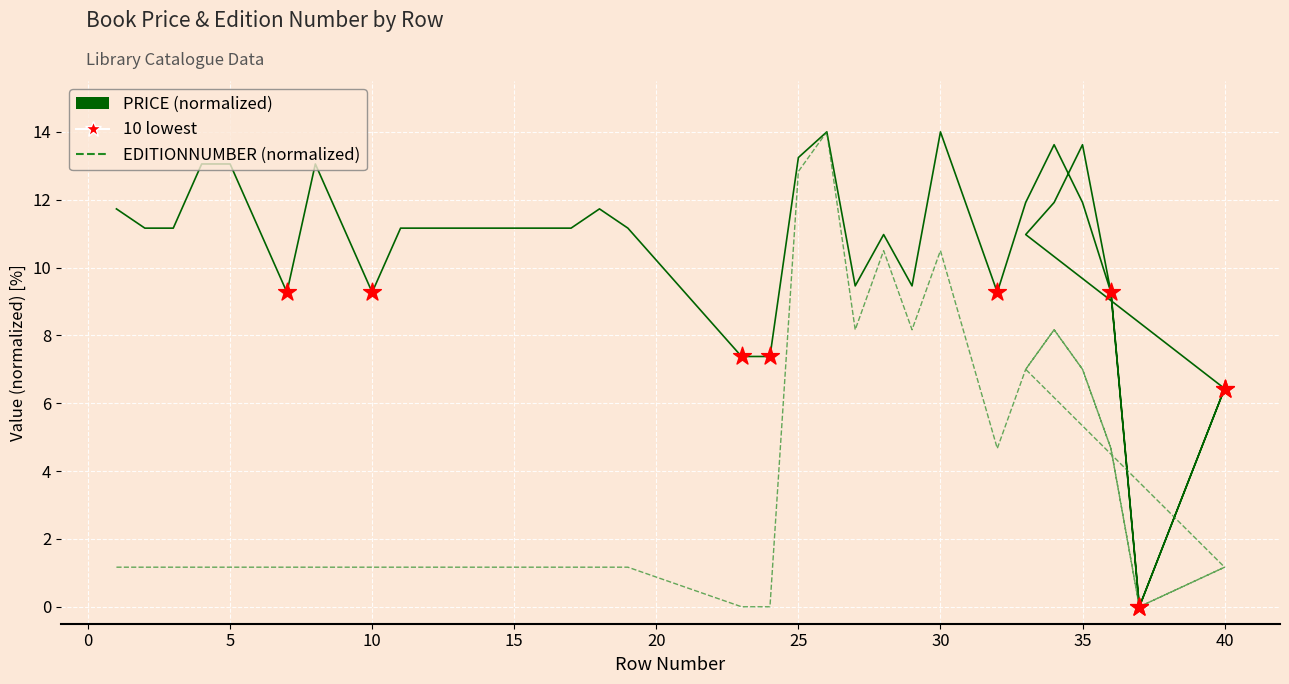

Which series has the largest Y range (max minus min)?

PRICE